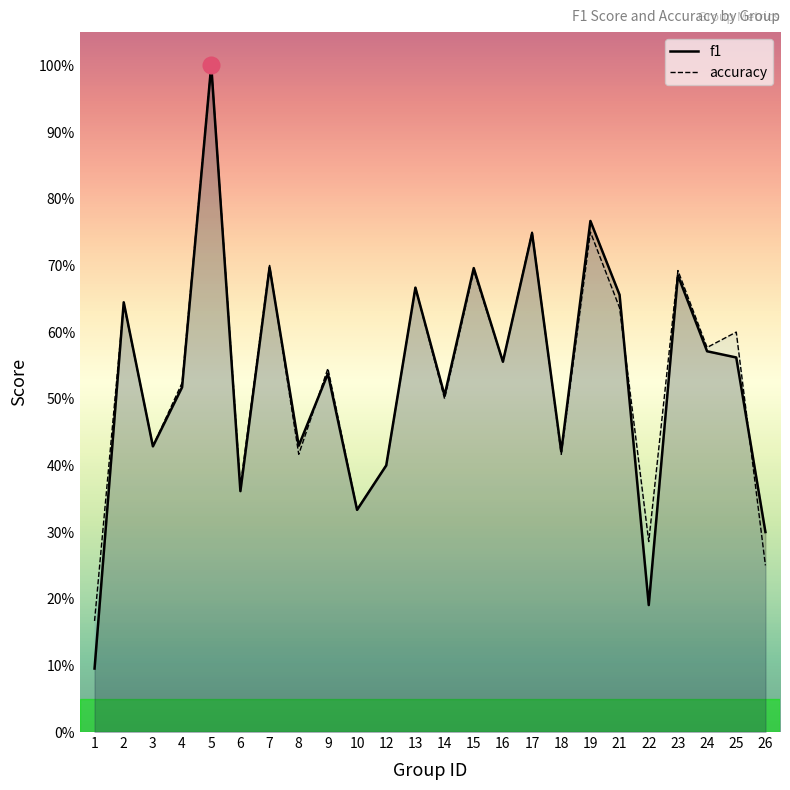

What is the difference between the maximum and second lowest values in the accuracy series?

0.8